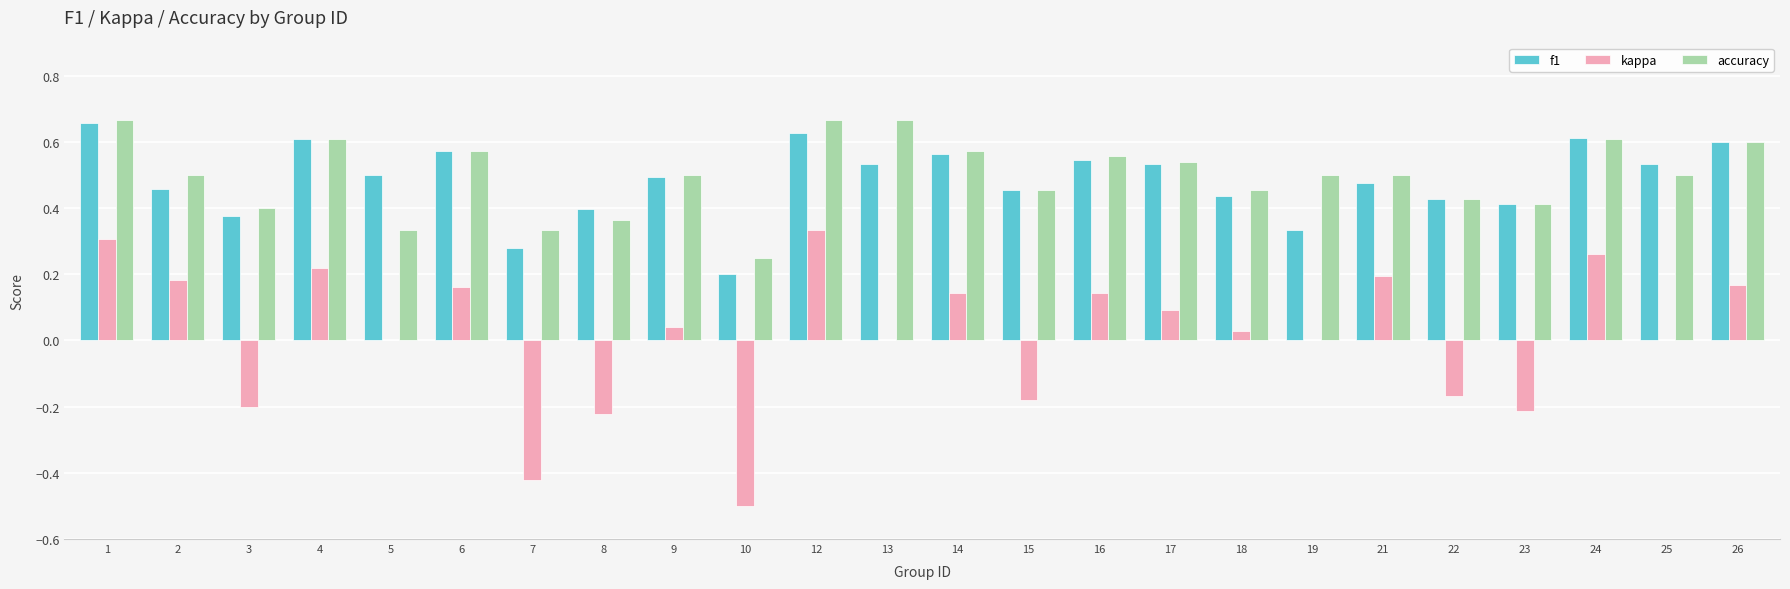

Between 10 and 26, which series saw the biggest shift?

kappa